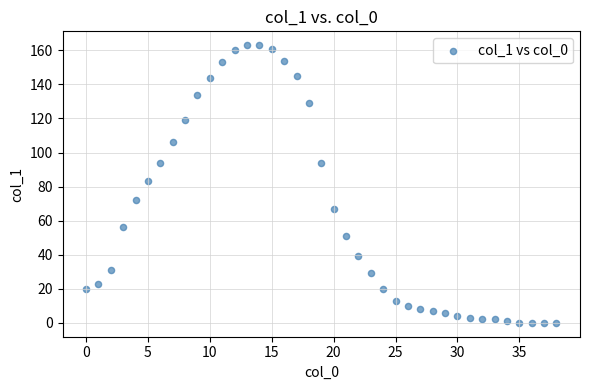

What Y value in the scatter plot is closest to 81?

83